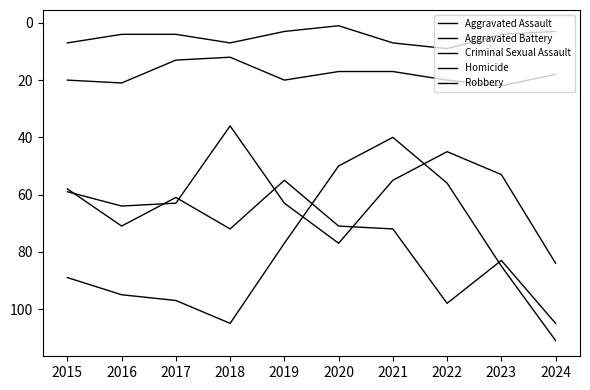

Between which two adjacent categories do Robbery and Aggravated Battery first intersect?

2019 and 2020